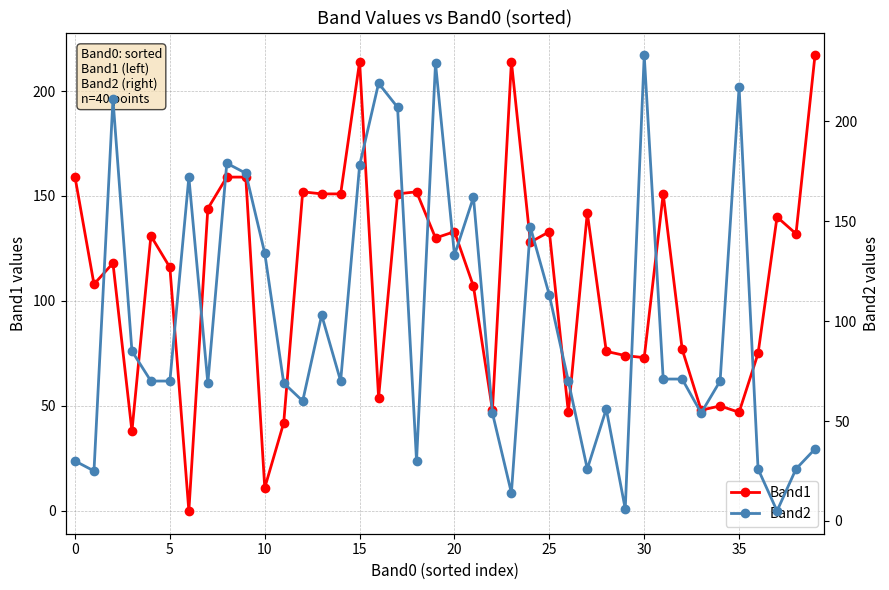

Does the chart have visible grid lines?

Yes